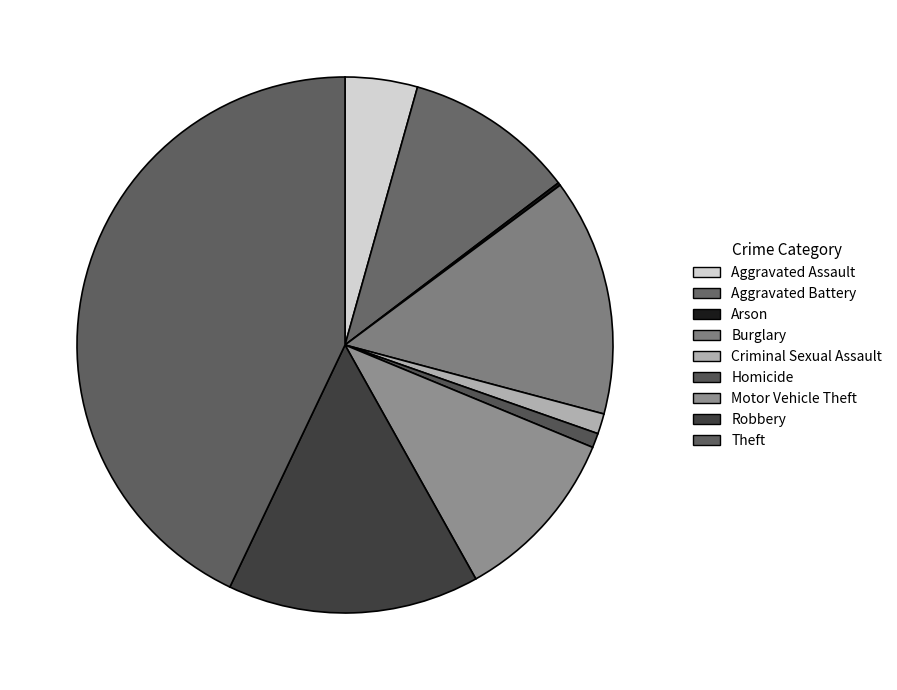

Rank the categories by value from lowest to highest.

Arson, Homicide, Criminal Sexual Assault, Aggravated Assault, Aggravated Battery, Motor Vehicle Theft, Burglary, Robbery, Theft